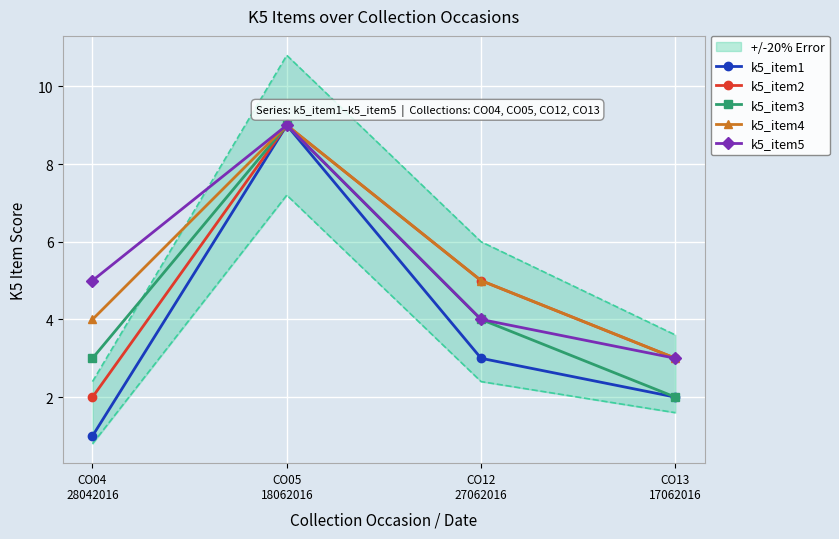

Reading right to left, transcribe all the data shown in this chart.

k5_item1: 2	3	9	1
k5_item2: 3	5	9	2
k5_item3: 2	4	9	3
k5_item4: 3	5	9	4
k5_item5: 3	4	9	5